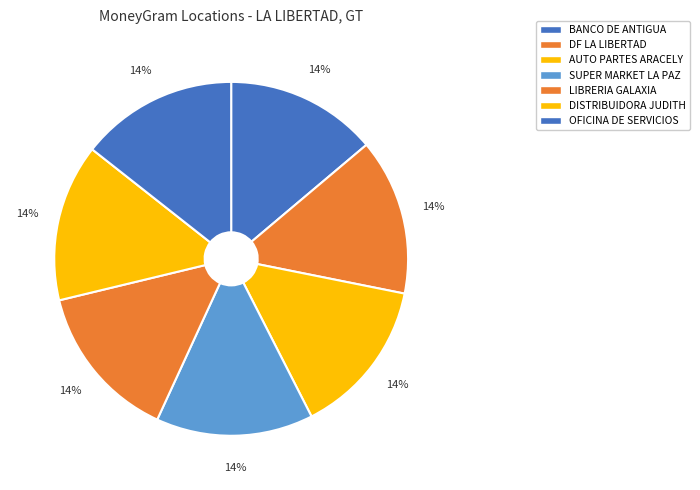

How many slices are in this pie chart?

7